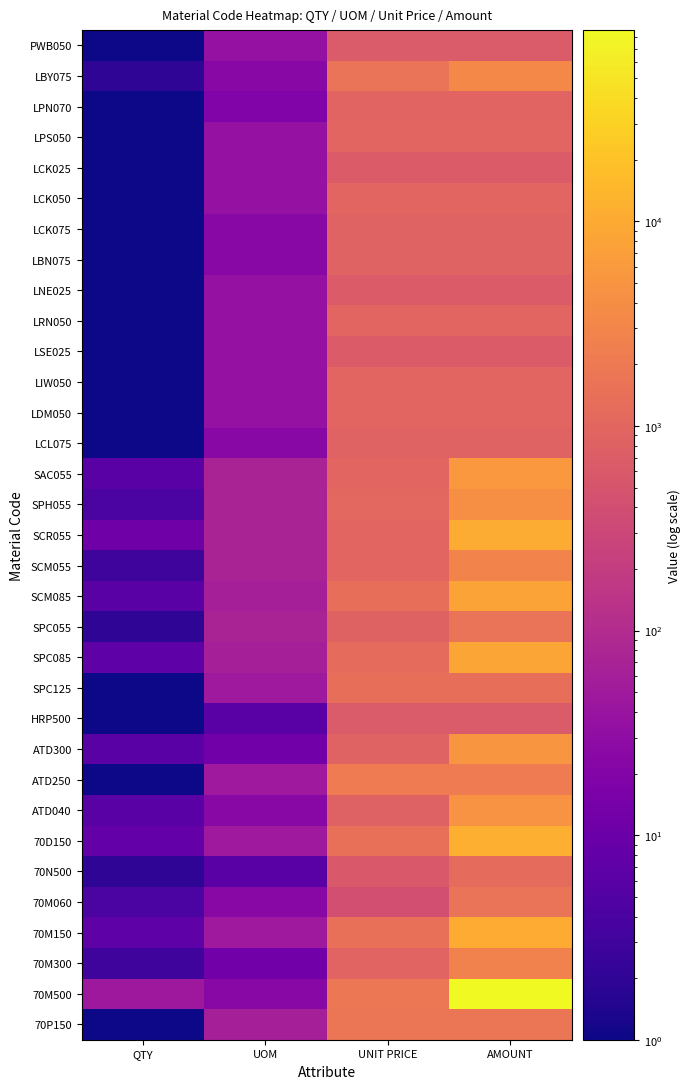

At which category is the sum across all series the highest?

AMOUNT